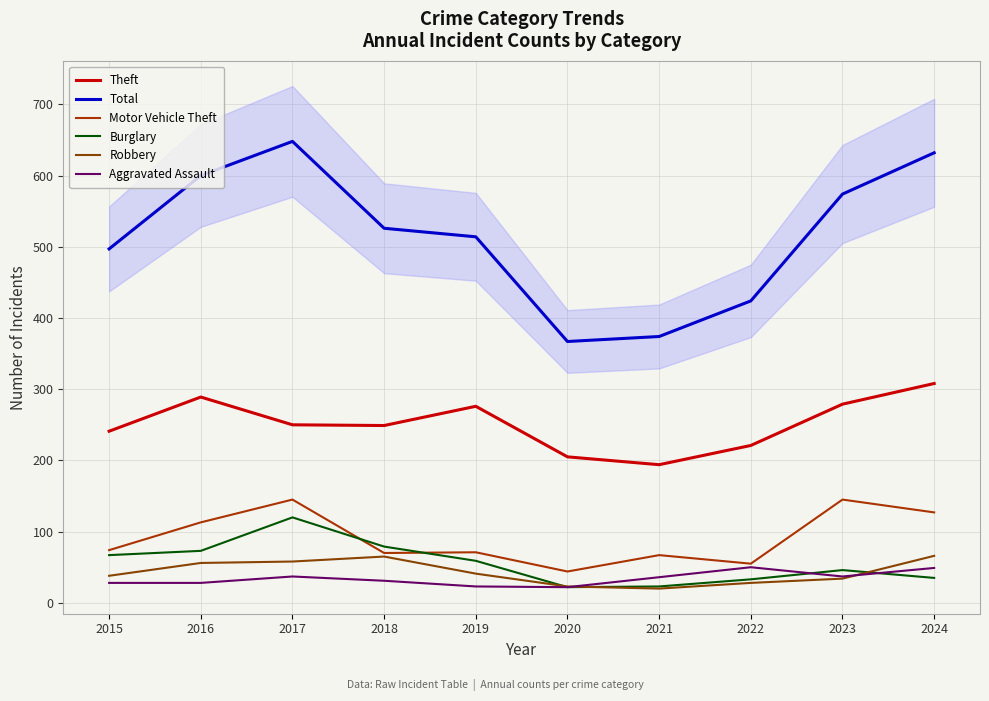

The Total series shows 424 at 2022. True or false?

True